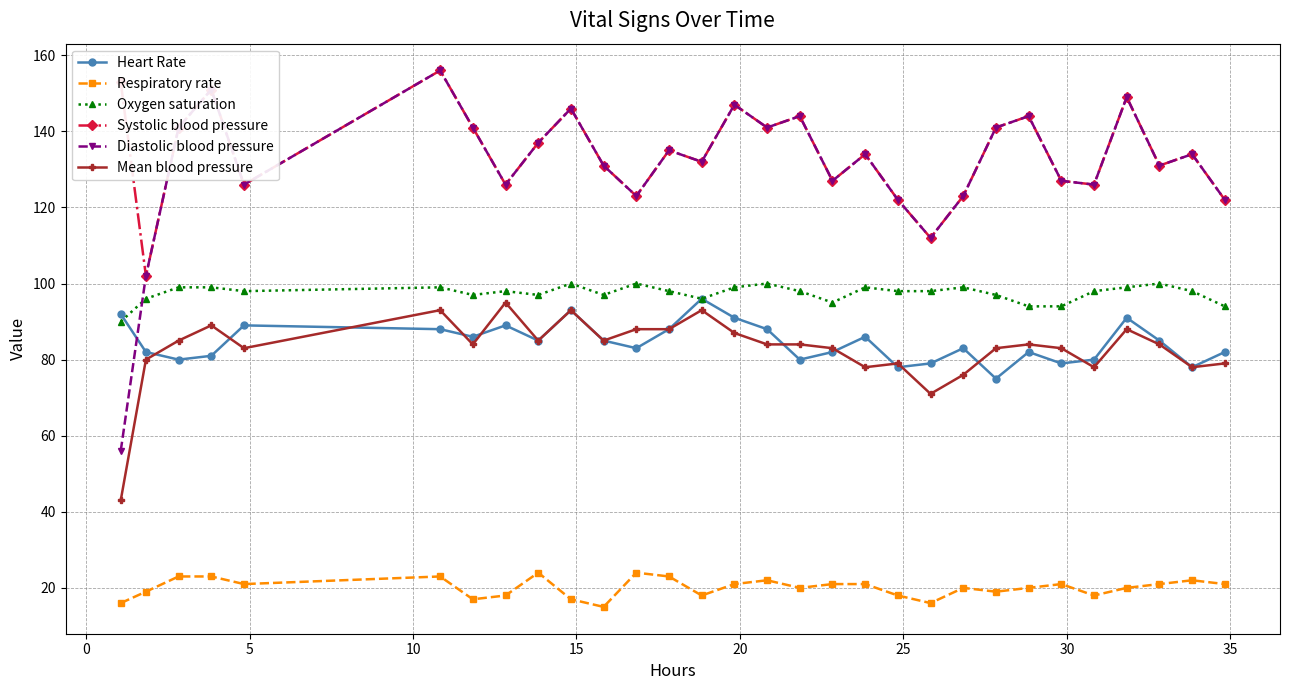

What is the maximum value for Diastolic blood pressure?

156